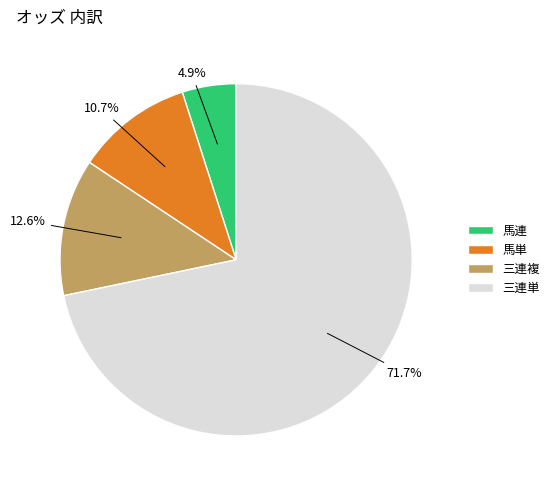

Combined, do 三連単 and 三連複 account for over 50%?

Yes